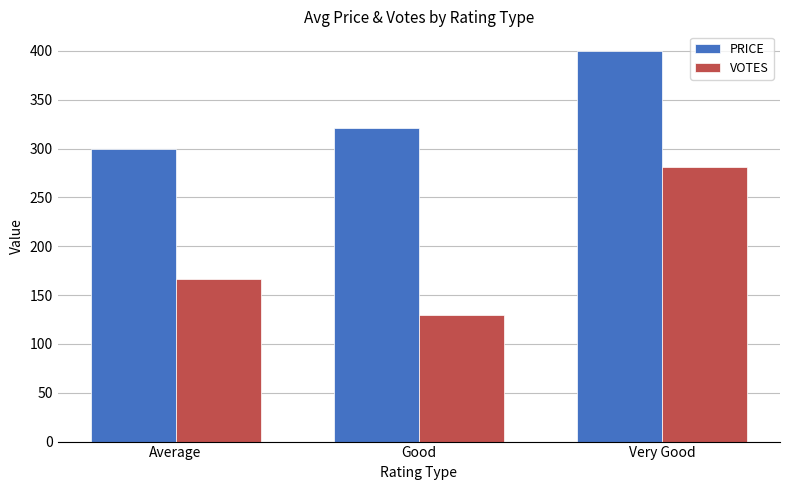

What is the sum of the VOTES values at Average and Very Good?

447